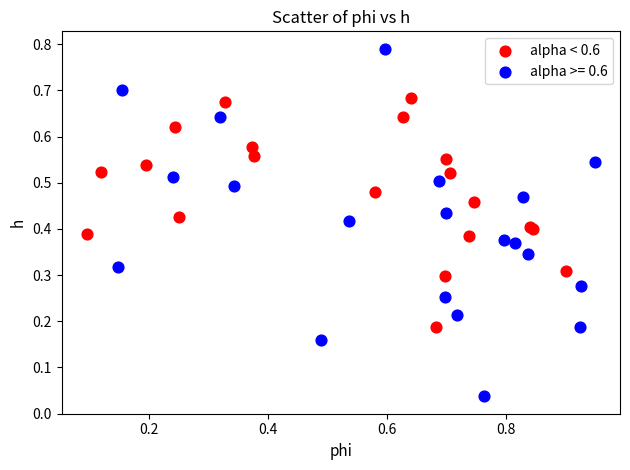

Which series contains the highest Y value?

alpha >= 0.6